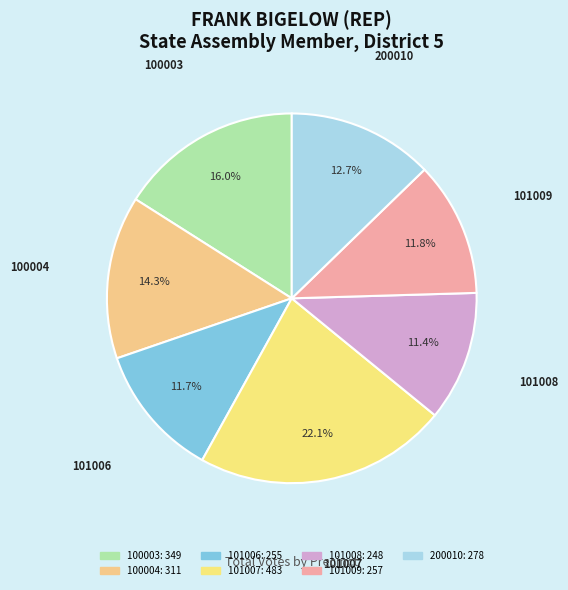

How many slices are in this pie chart?

7